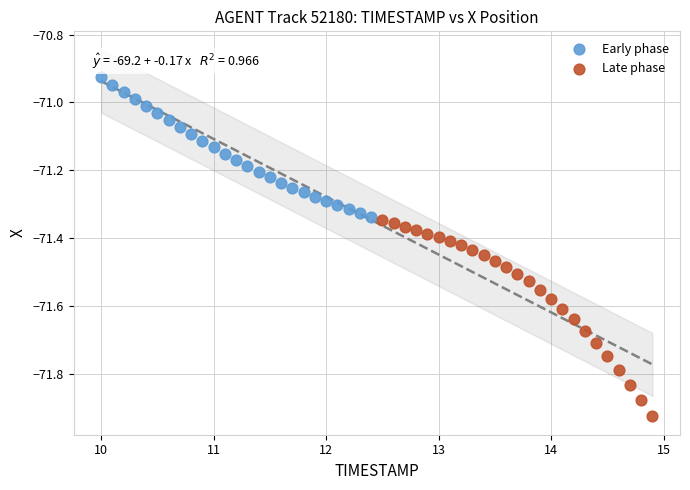

Which series contains the lowest Y value?

Late phase